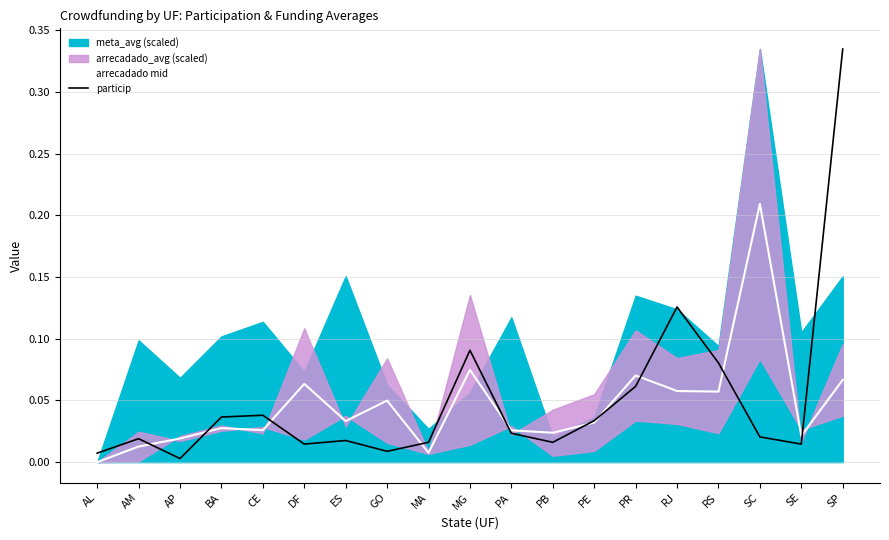

The arrecadado mid series shows 0.0 at AM. True or false?

False